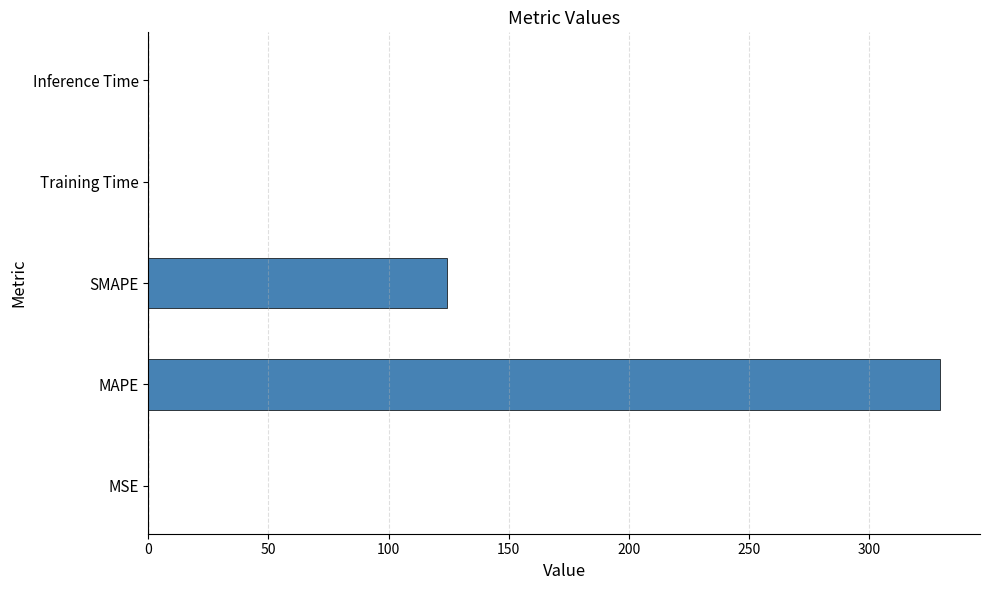

What is the sum of all values?

454.1